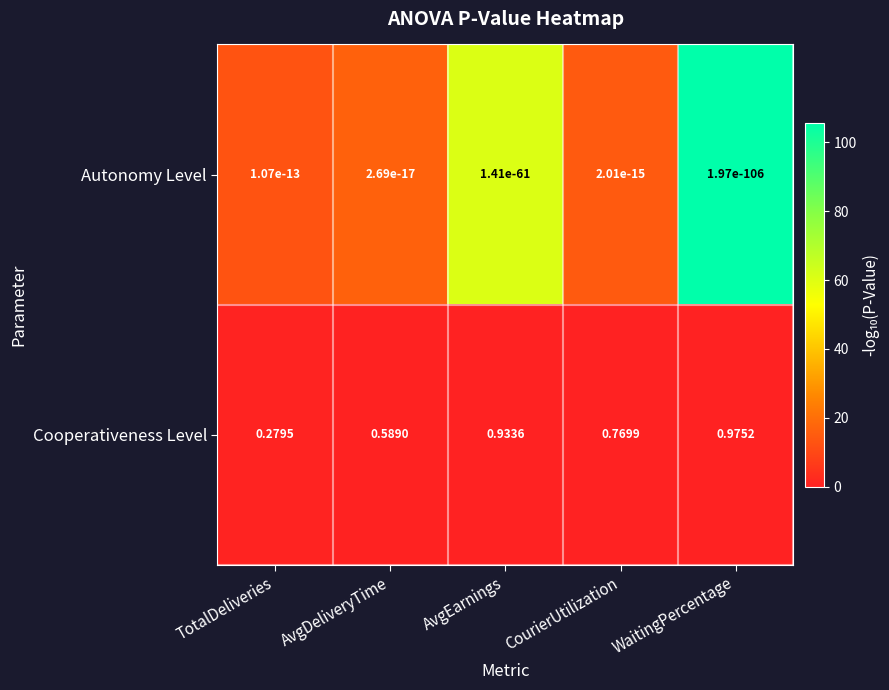

Is the value of Cooperativeness Level at AvgDeliveryTime greater than the value of Autonomy Level at TotalDeliveries?

Yes